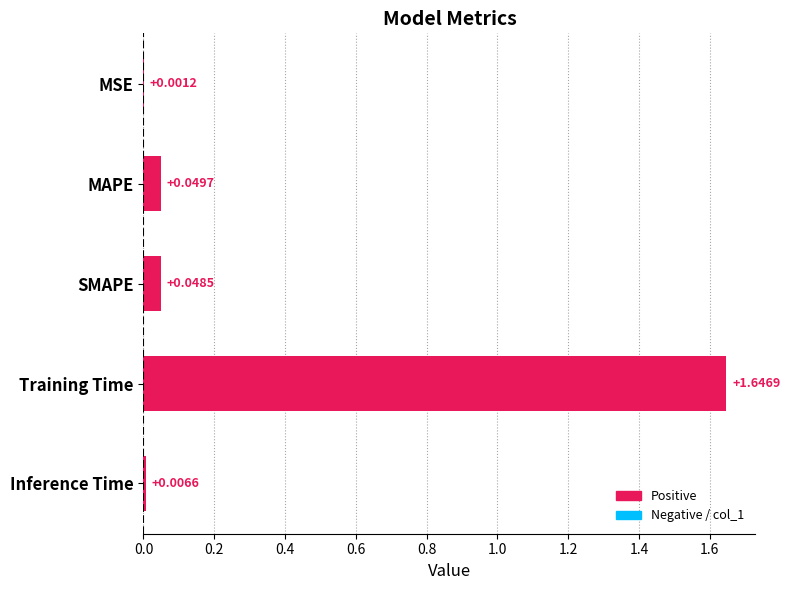

At which label is the value closest to 0?

MSE